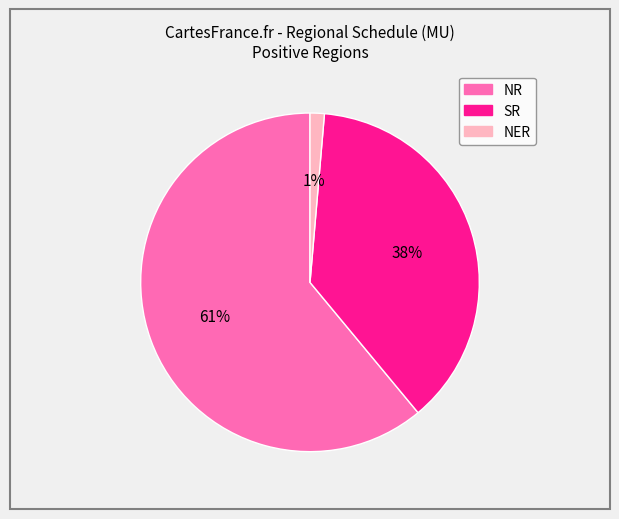

To the nearest percent, what portion does NR represent?

61%